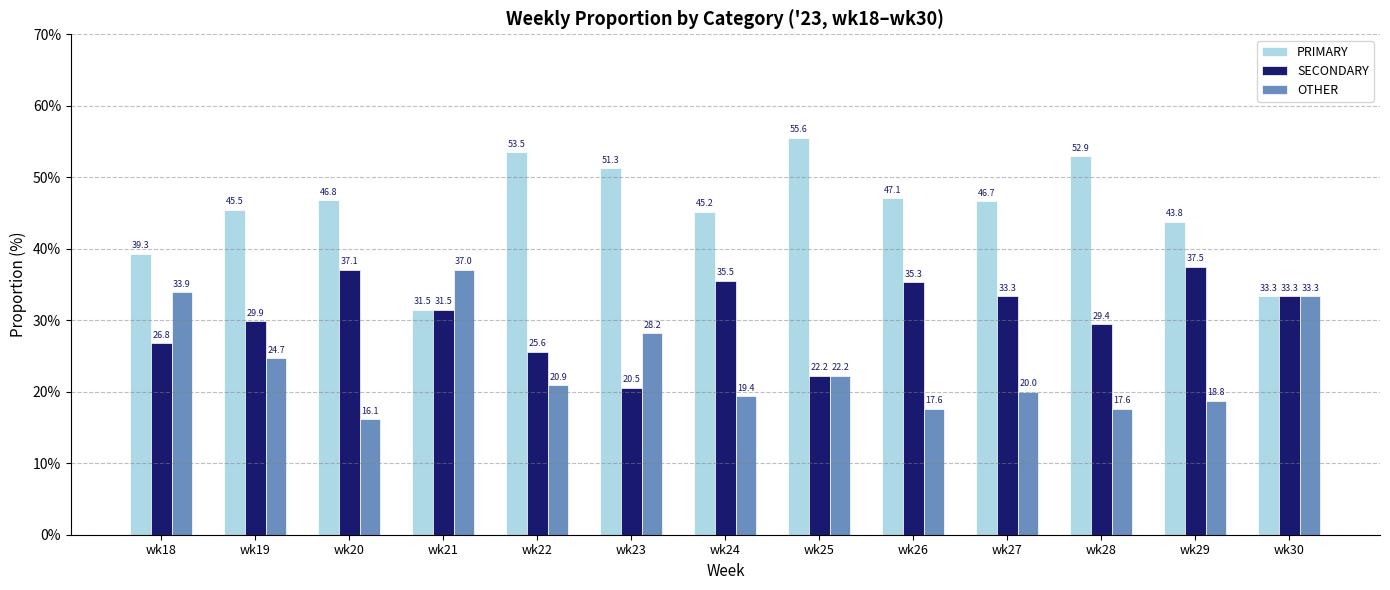

What is the maximum value for SECONDARY?

37.5